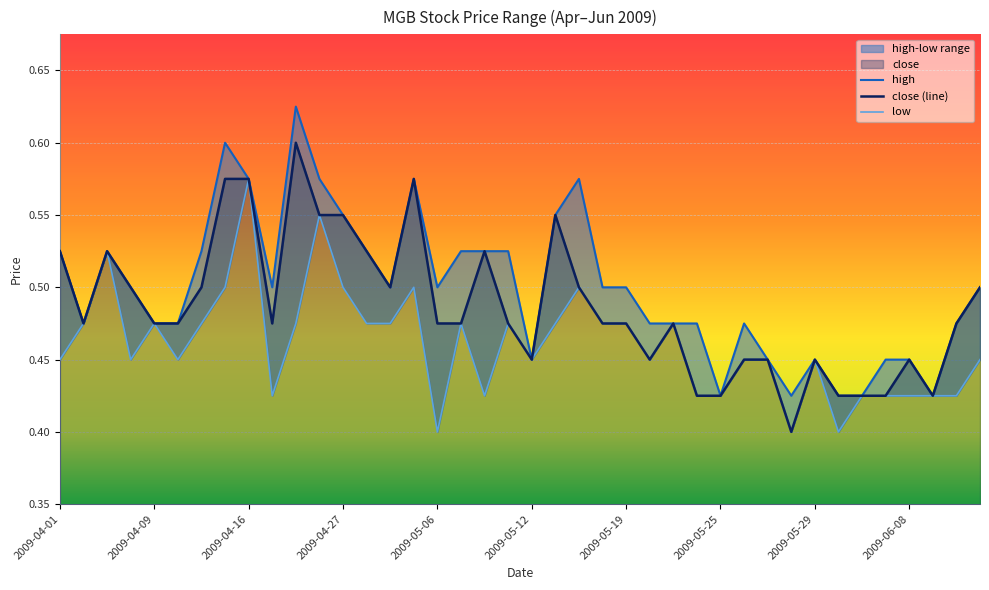

At which label does close reach its peak?

2009-04-23